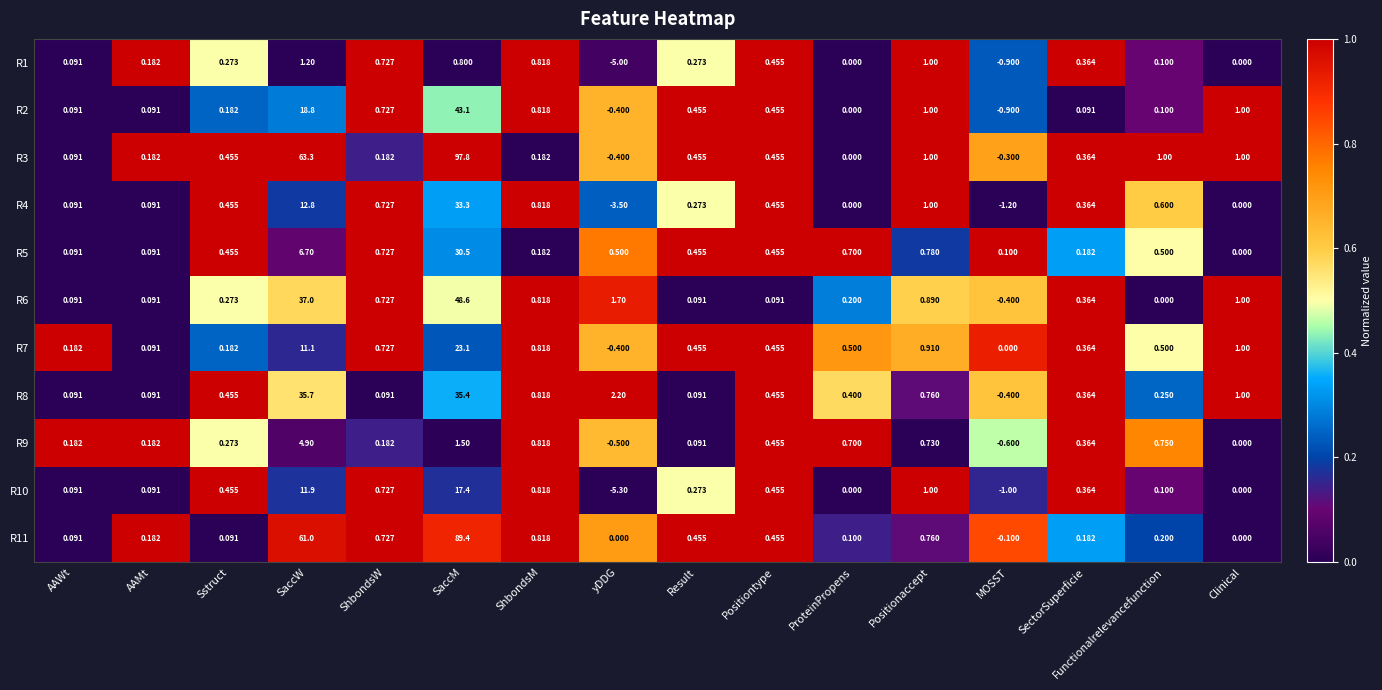

Which label corresponds to the largest value in the chart?

SaccM